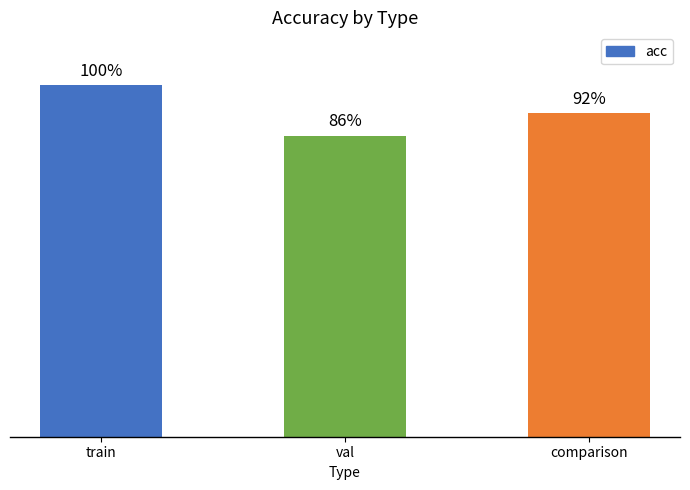

What is the difference between the maximum and minimum values?

0.1